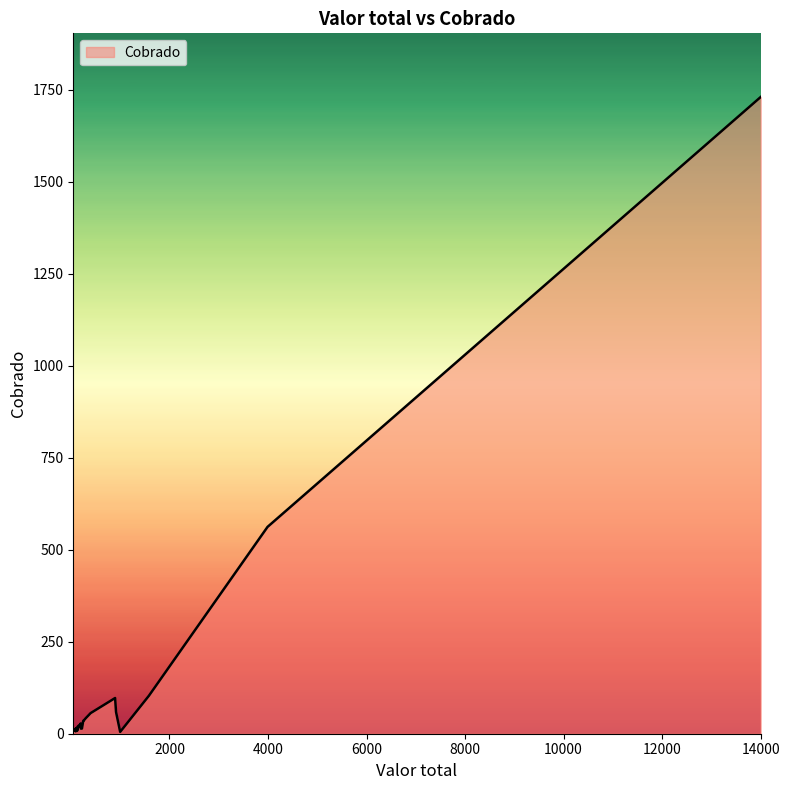

How many values are below 16?

16